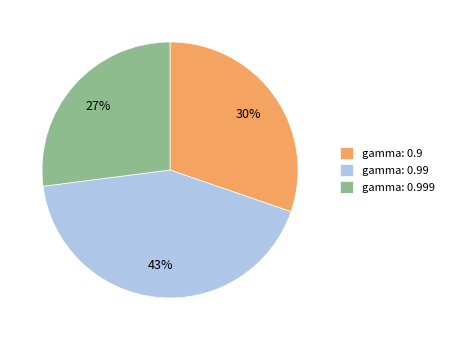

To the nearest percent, what portion does gamma: 0.9 represent?

30%